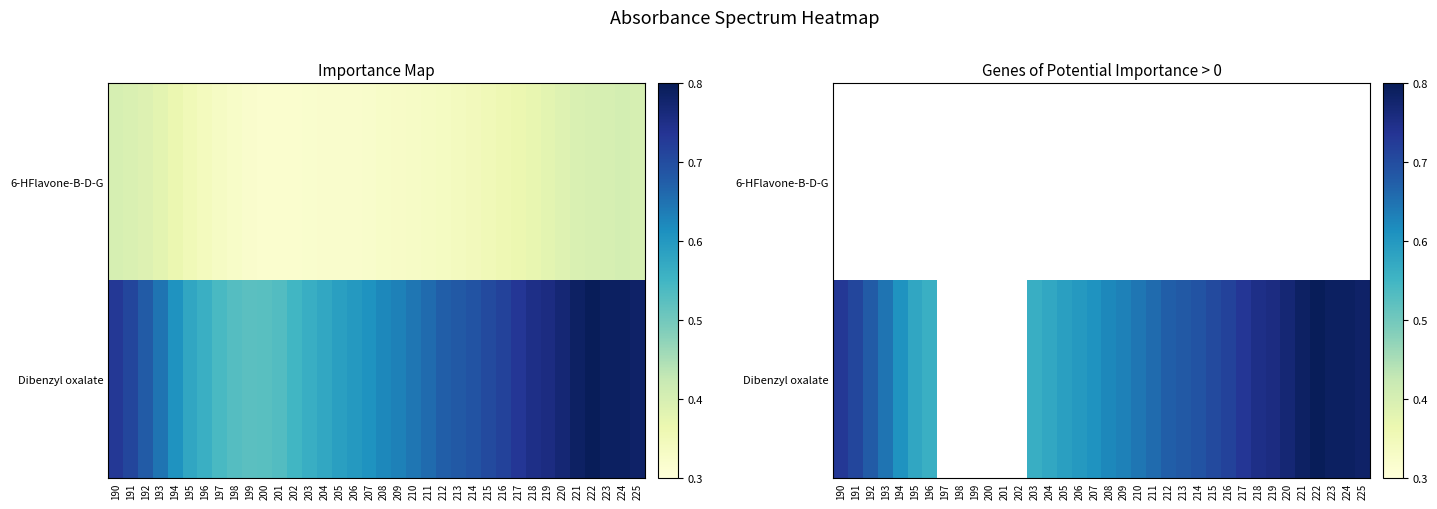

Which series has the widest spread of values?

Dibenzyl oxalate